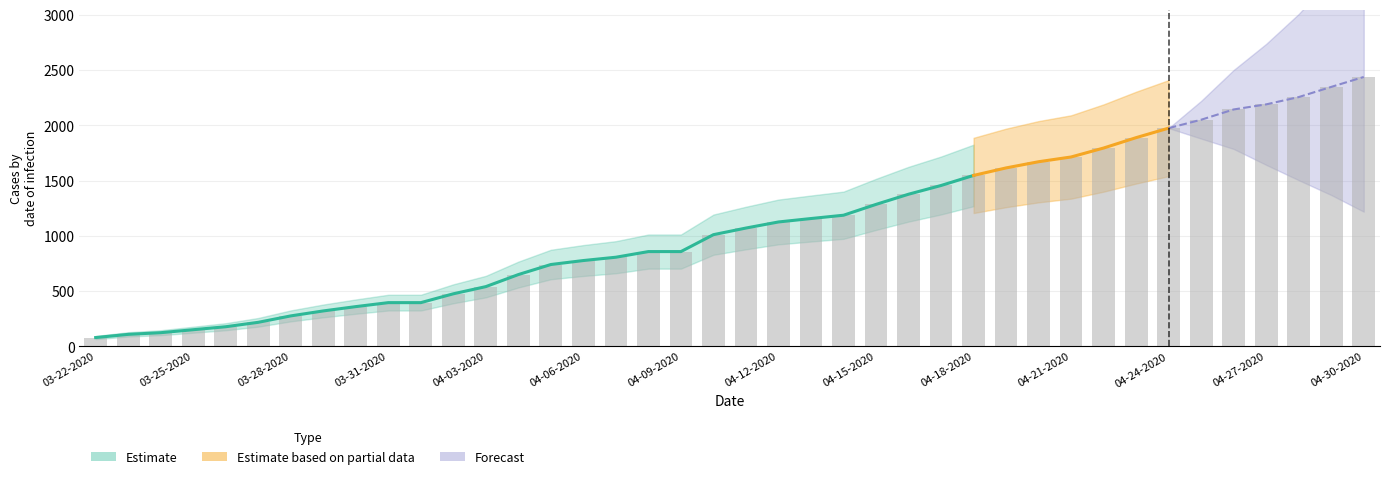

What position from the right is 04-21-2020?

10